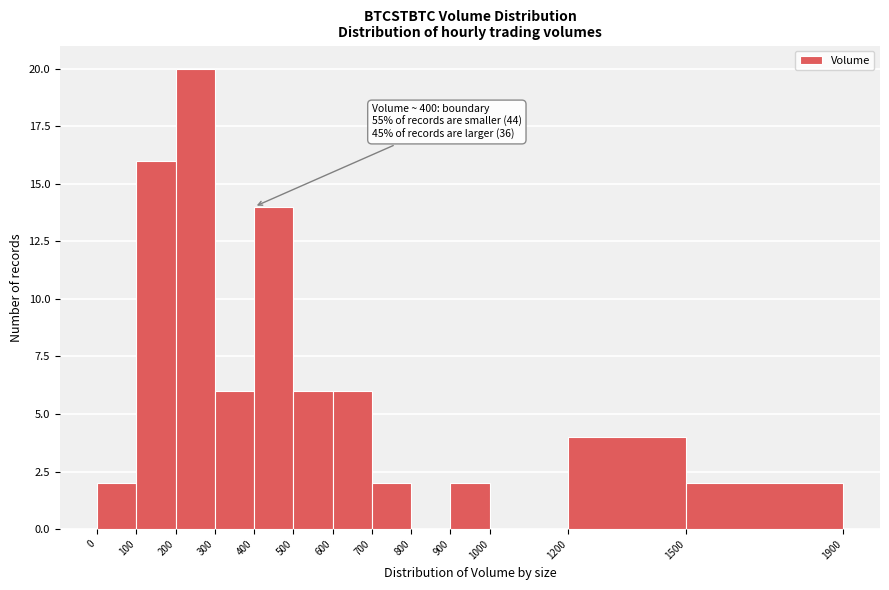

Which range on the x-axis has the tallest bar?

200 to 300